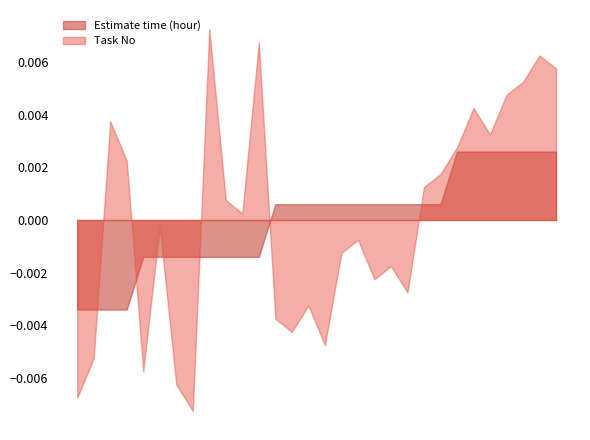

Rank the series by their maximum value, from highest to lowest.

Task No, Estimate time (hour)